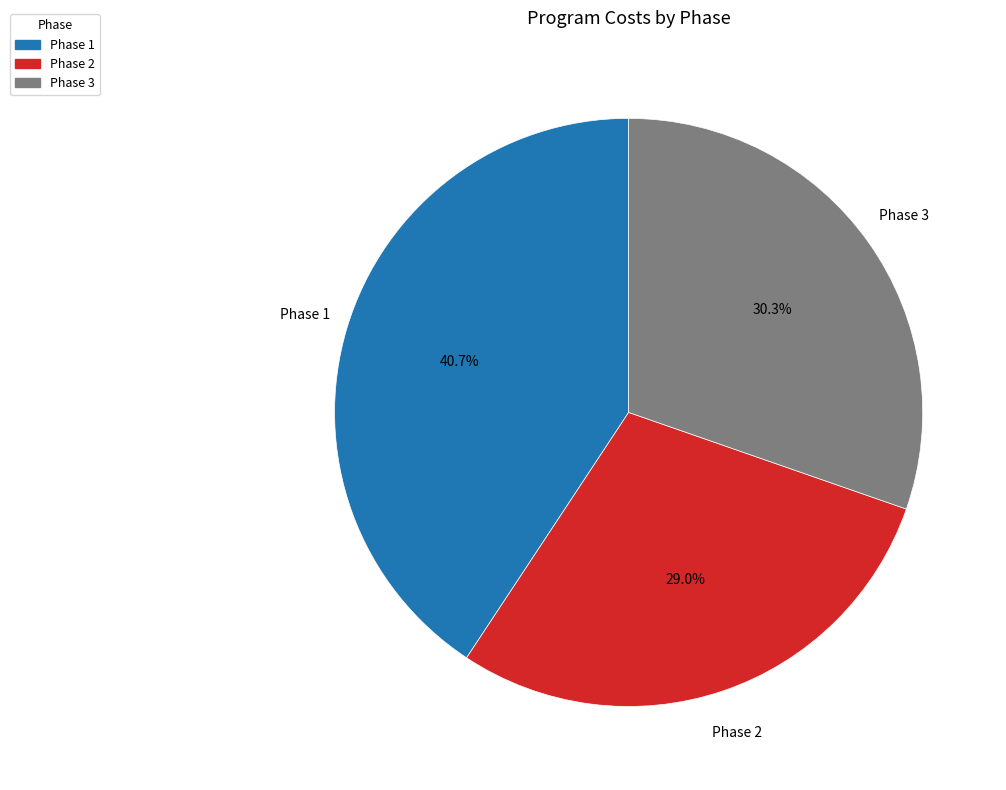

Which category has the smallest portion of the pie?

Phase 2